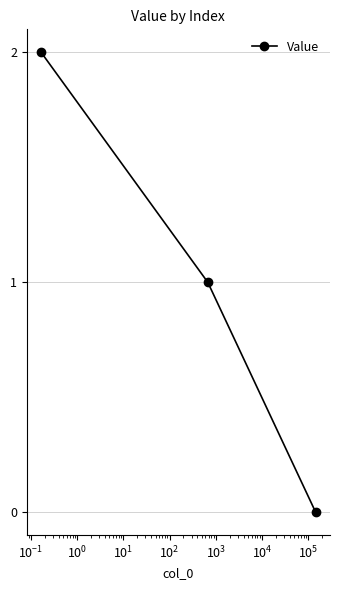

Count the values in the range 0 to 2.

3